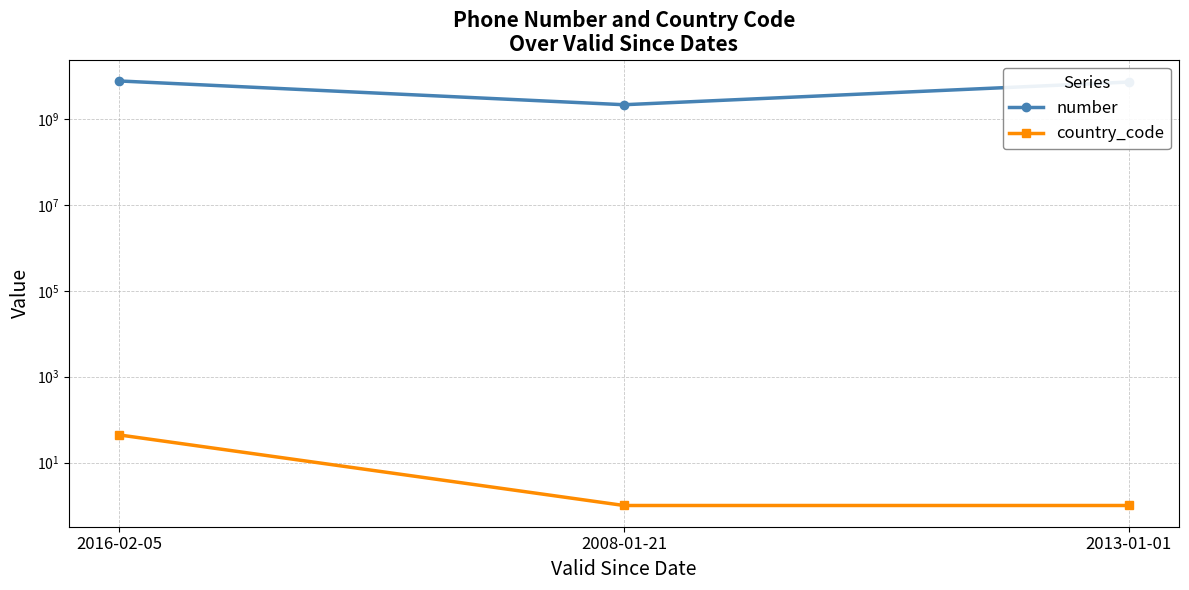

True or false: number has a value of 4570806665 at 2016-02-05.

False